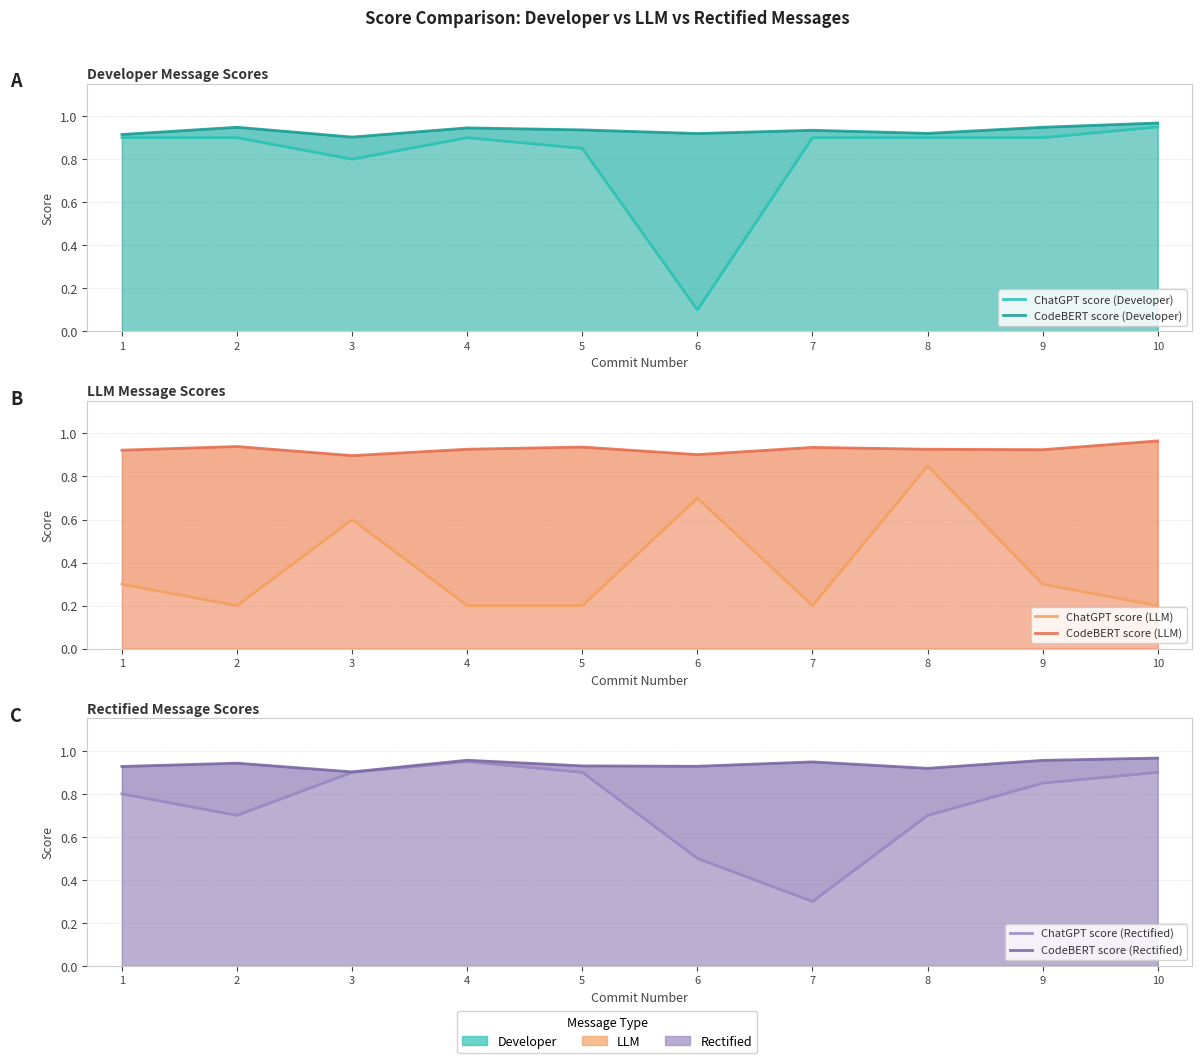

Which series has the largest total across all categories?

CodeBERT score (Rectified)